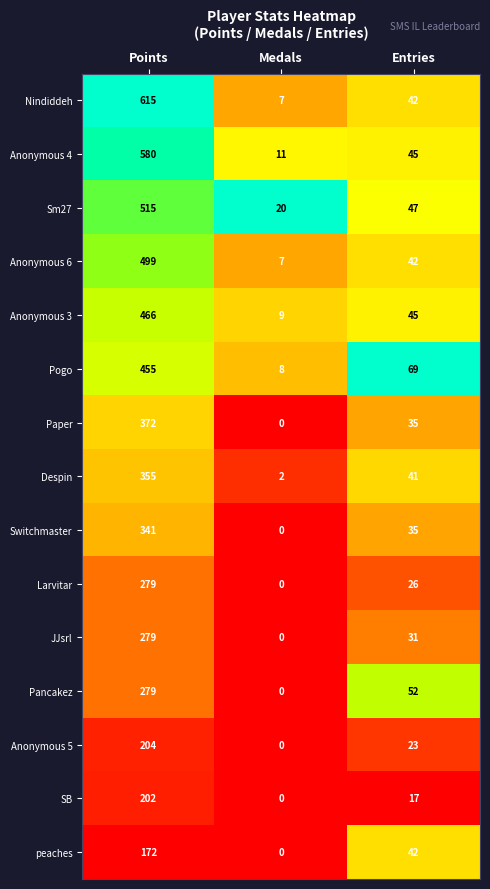

At which category does the chart reach its minimum across all series?

Medals